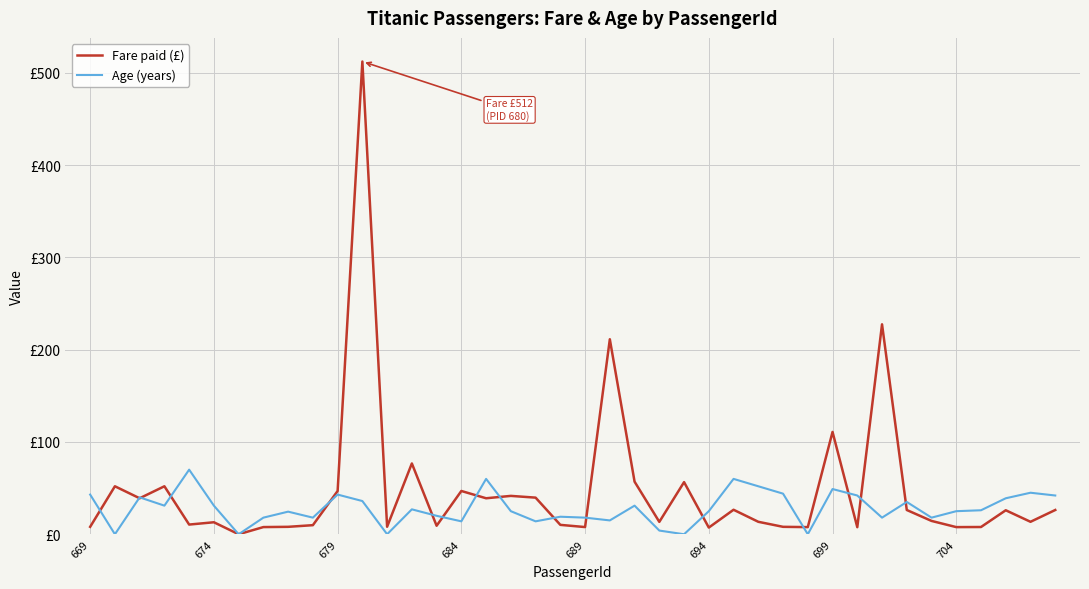

Reading left to right, transcribe all the data shown in this chart.

Fare paid (£): 8.1	52.0	39.0	52.0	10.5	13.0	0.0	7.8	8.1	9.8	46.9	512.3	8.1	76.7	9.2	46.9	39.0	41.6	39.7	10.2	7.8	211.3	57.0	13.4	56.5	7.2	26.6	13.5	8.1	7.7	110.9	7.7	227.5	26.3	14.5	7.7	7.9	26.0	13.5	26.3
Age (years): 43.0	0.0	40.0	31.0	70.0	31.0	0.0	18.0	24.5	18.0	43.0	36.0	0.0	27.0	20.0	14.0	60.0	25.0	14.0	19.0	18.0	15.0	31.0	4.0	0.0	25.0	60.0	52.0	44.0	0.0	49.0	42.0	18.0	35.0	18.0	25.0	26.0	39.0	45.0	42.0